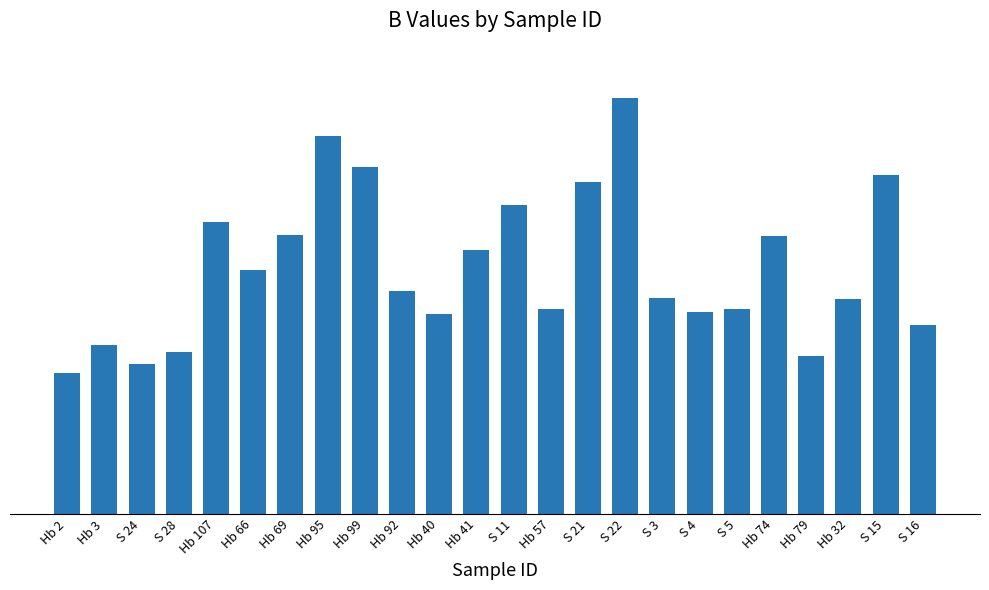

What position from the left is Hb 79?

21